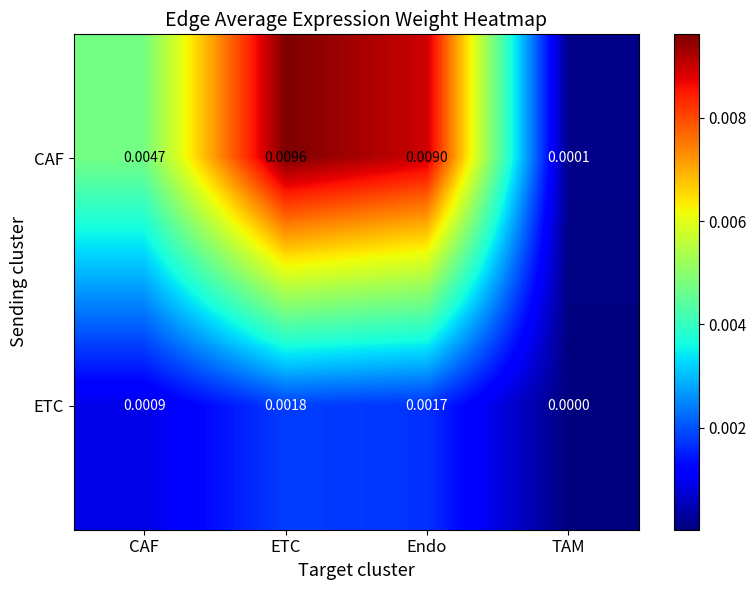

Which series changed the most between ETC and Endo?

CAF